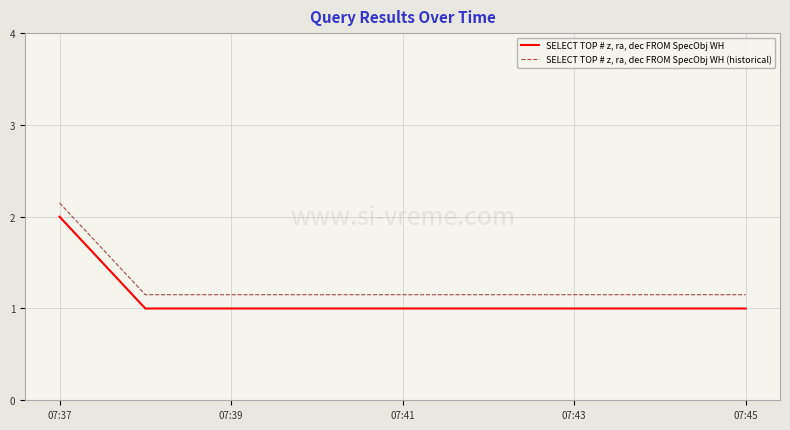

What is the minimum value shown in the chart?

1.0